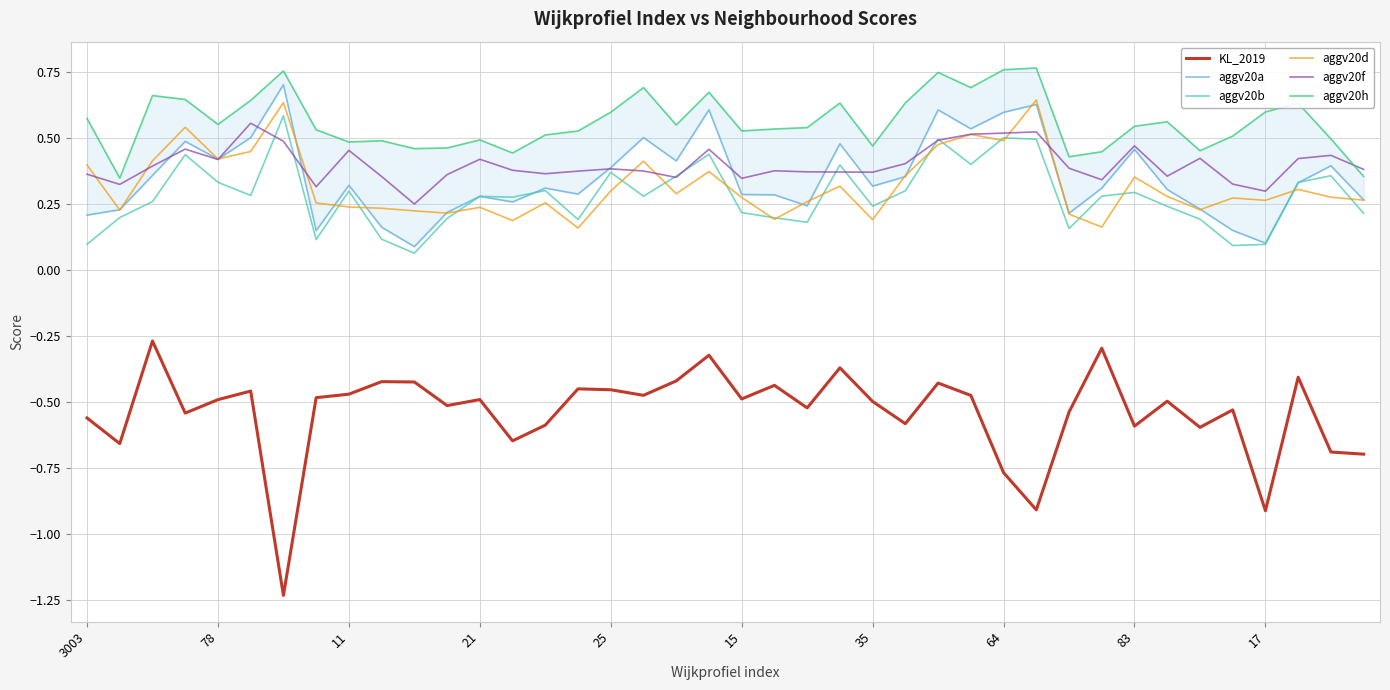

List the series in order of their peak value, lowest first.

KL_2019, aggv20f, aggv20b, aggv20d, aggv20a, aggv20h